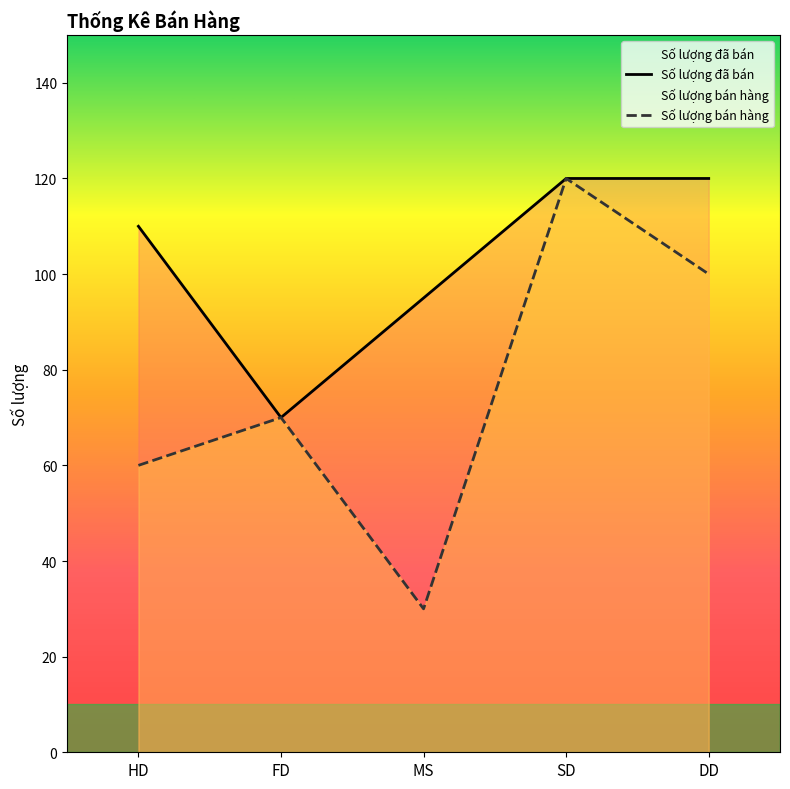

At which label does Số lượng đã bán first exceed 110?

SD